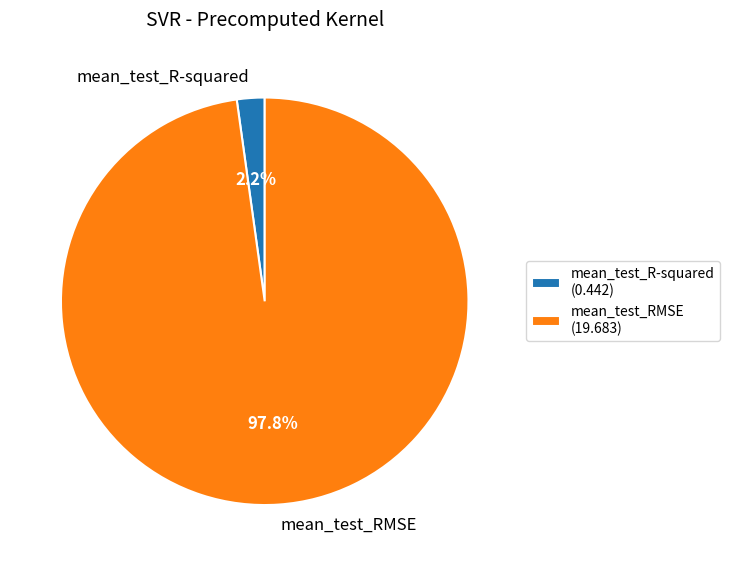

To the nearest percent, what is the difference between the mean_test_R-squared and mean_test_RMSE slice percentages?

96%